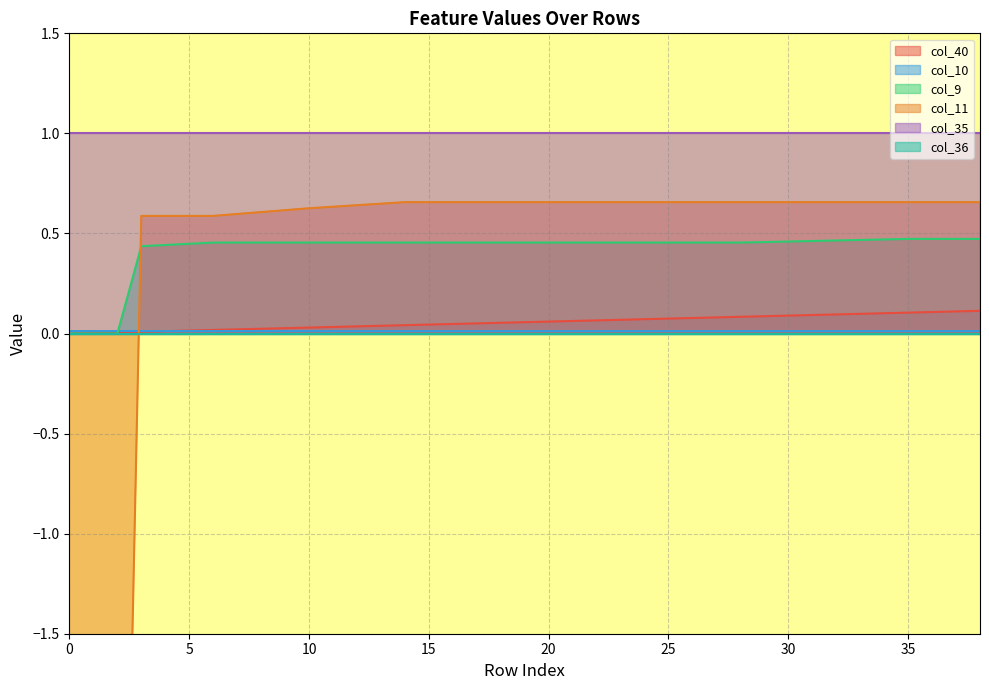

What is the sum of the col_9 values at 29 and 30?

0.9